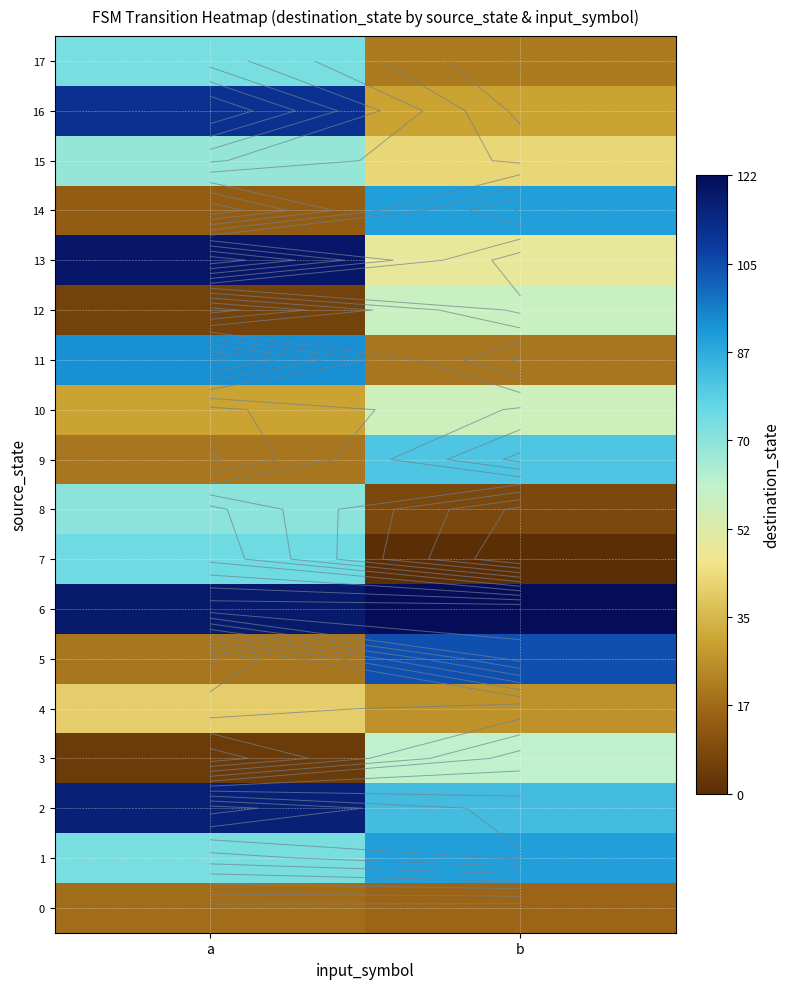

Which has a higher value, a or b?

a